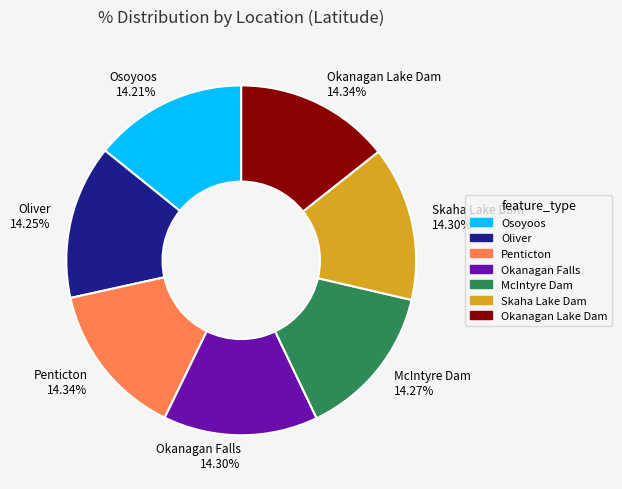

Is it true that Okanagan Falls is 8% of the pie?

False